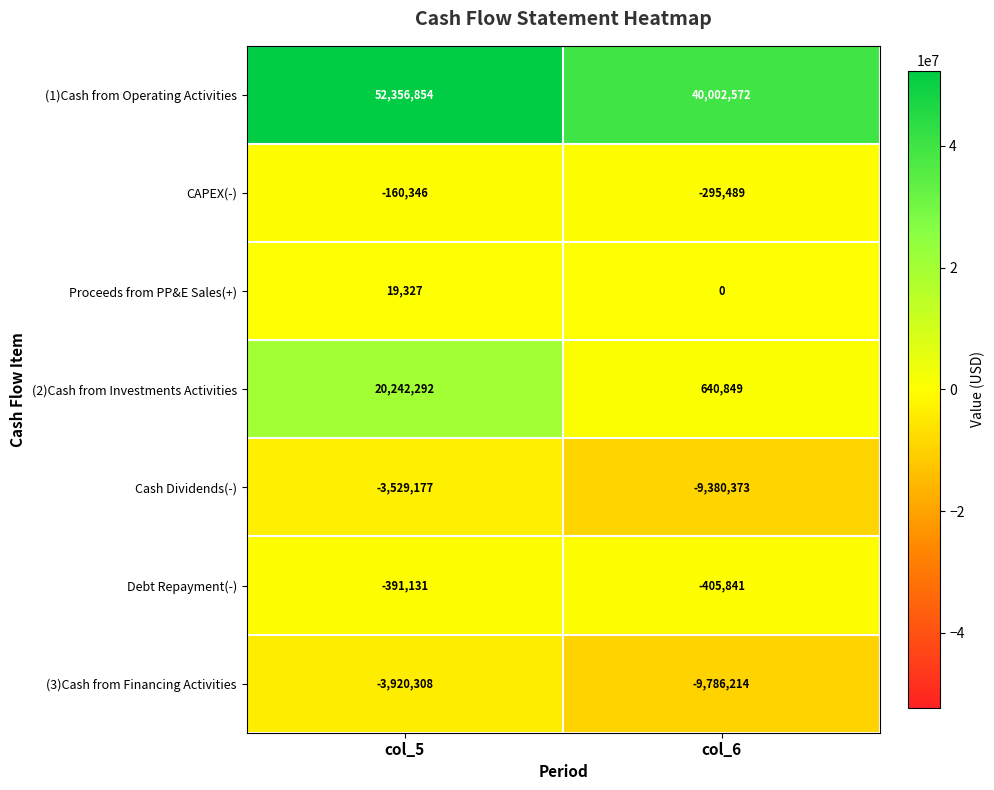

What is the total value across all series at col_6?

20775504